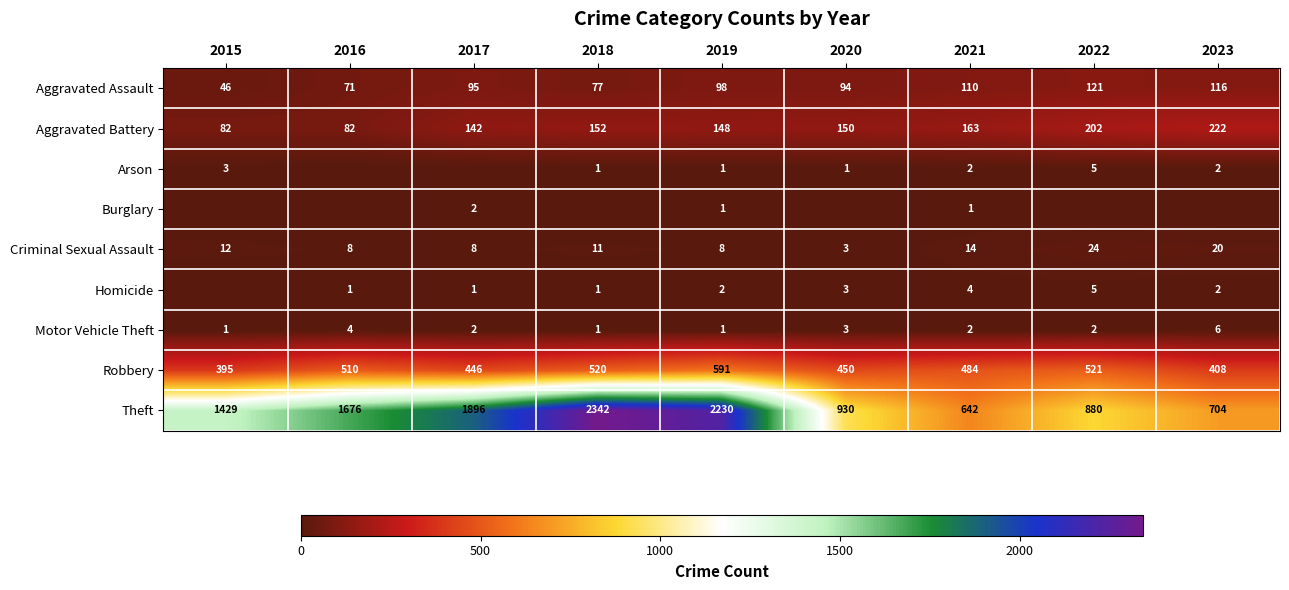

Is the value of Aggravated Assault at 2020 greater than the value of Aggravated Battery at 2022?

No